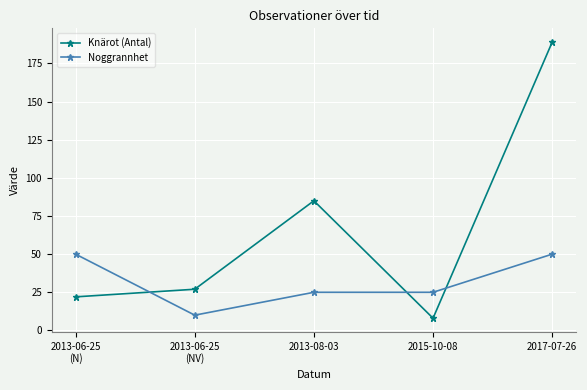

How many times do Noggrannhet and Knärot (Antal) cross each other?

3